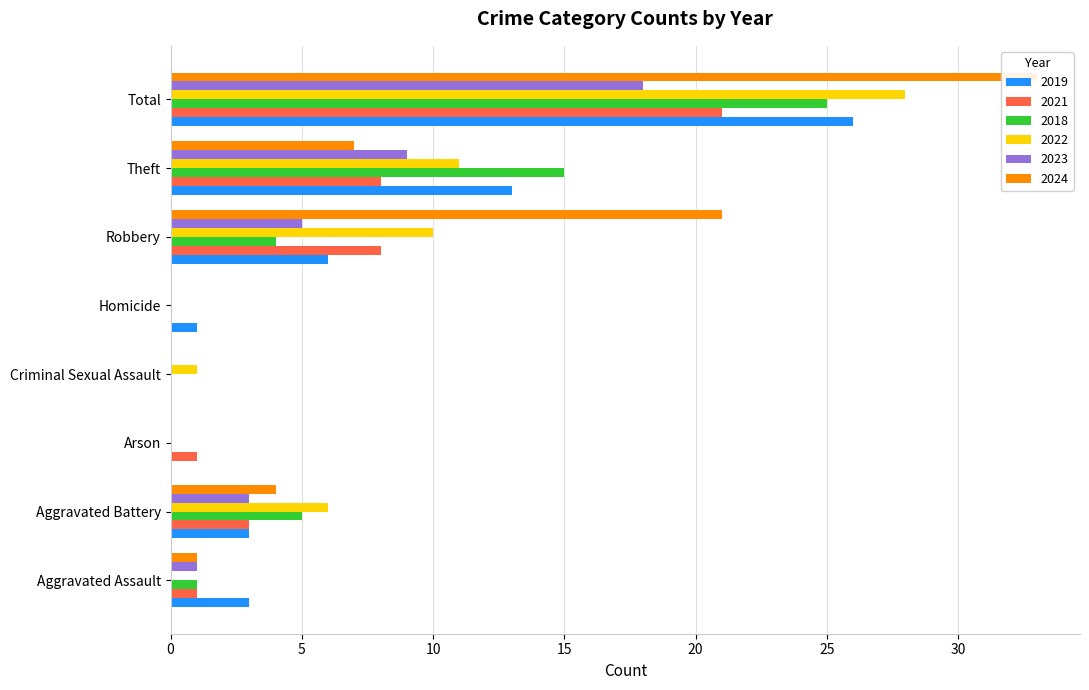

Rank the categories by 2022 value from highest to lowest.

Total, Theft, Robbery, Aggravated Battery, Criminal Sexual Assault, Aggravated Assault, Arson, Homicide